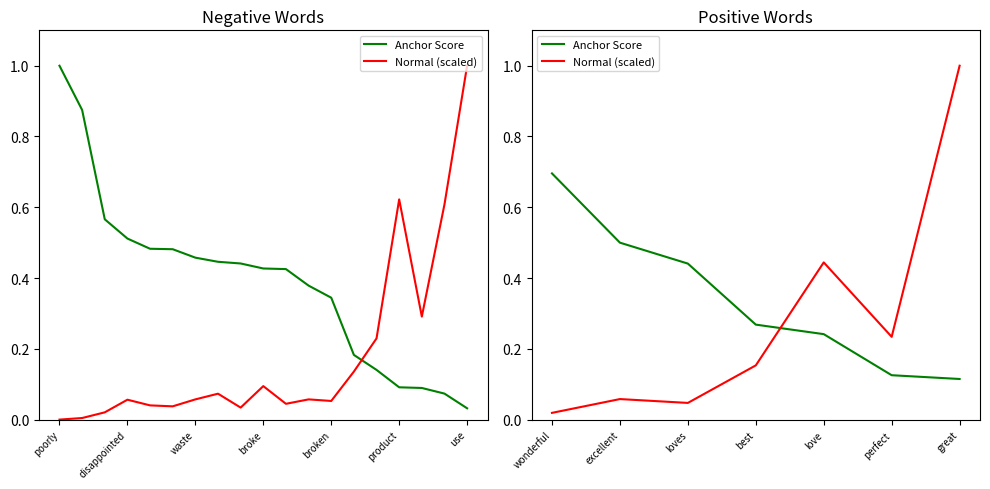

Which series has the largest total across all categories?

Anchor Score